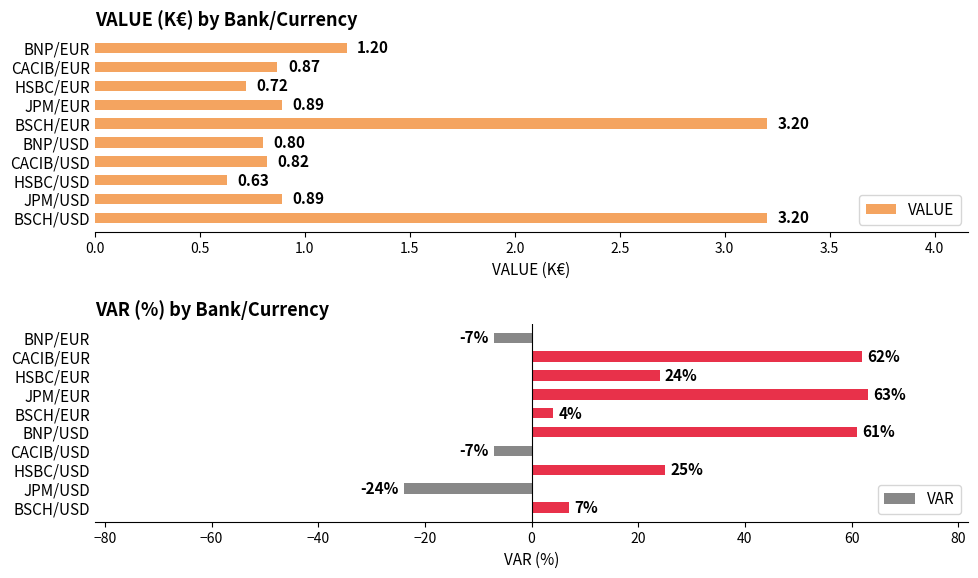

What is the sum of the VALUE values at BSCH/EUR and CACIB/USD?

4.0